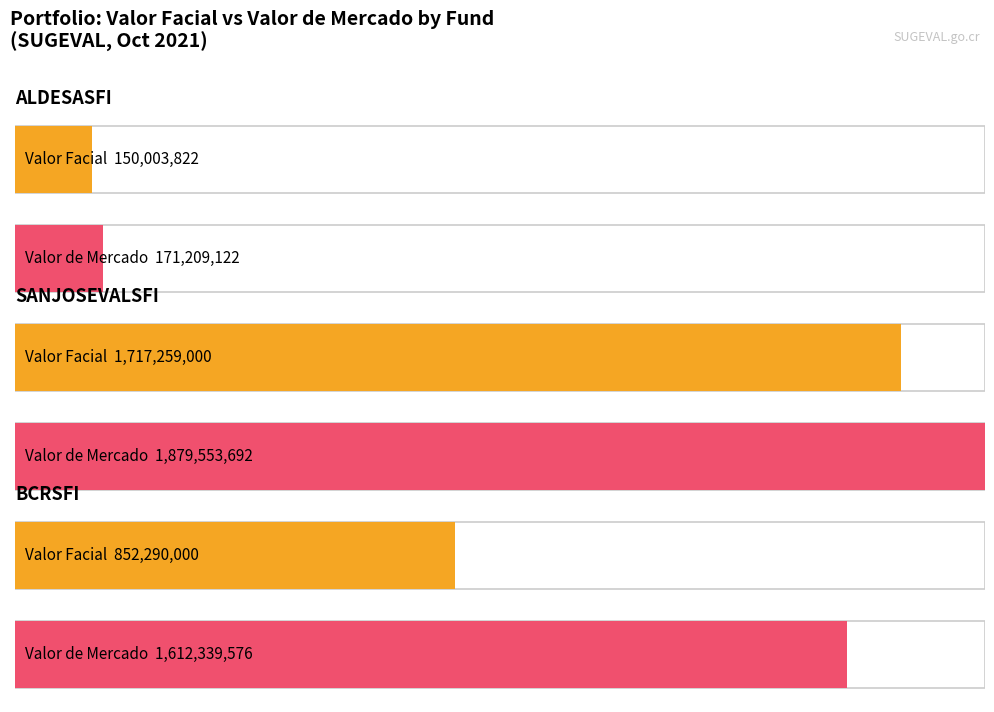

Is the value of Valor de Mercado at ALDESASFI-4 greater than the value of Valor Facial at SANJOSEVALSFI-6?

No